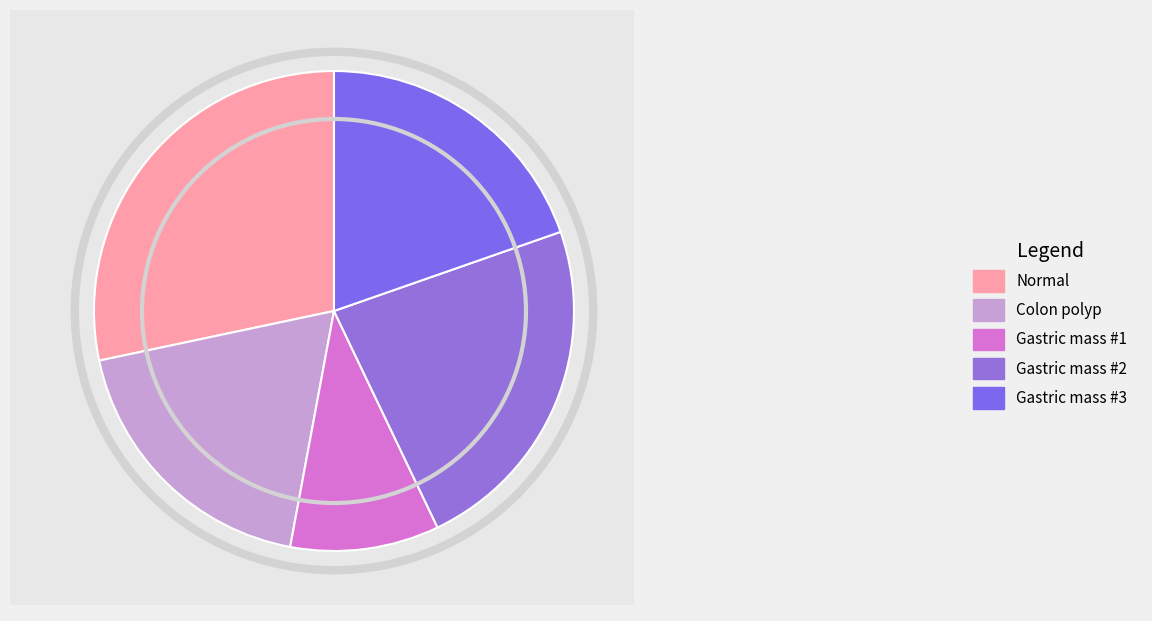

What percentage is the Gastric mass #3 slice, to the nearest percent?

20%